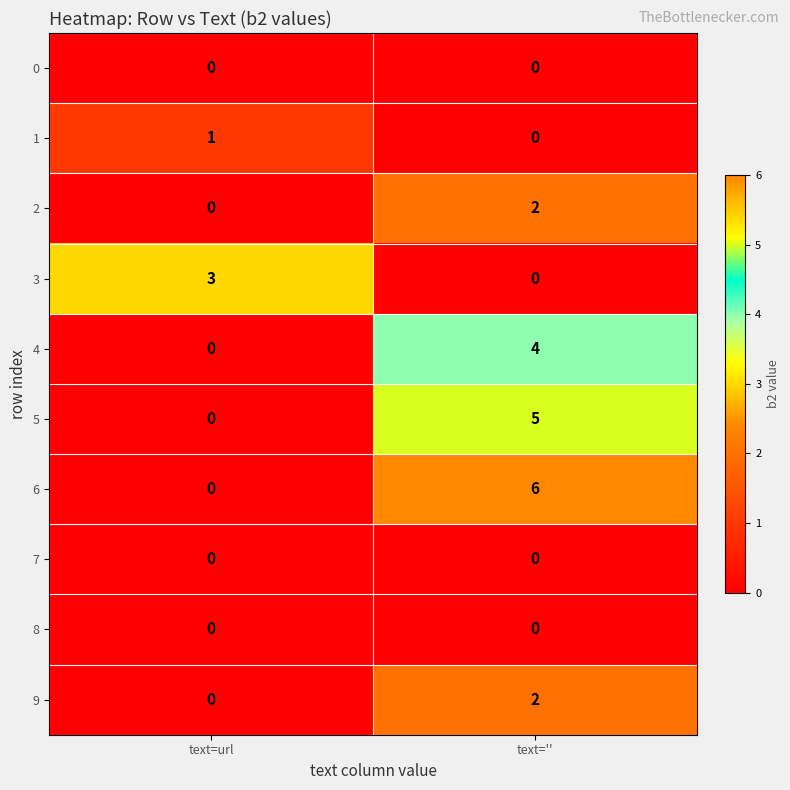

Reading left to right, transcribe all the data shown in this chart.

0: text=url=0	text=''=0
1: text=url=1	text=''=0
2: text=url=0	text=''=2
3: text=url=3	text=''=0
4: text=url=0	text=''=4
5: text=url=0	text=''=5
6: text=url=0	text=''=6
7: text=url=0	text=''=0
8: text=url=0	text=''=0
9: text=url=0	text=''=2